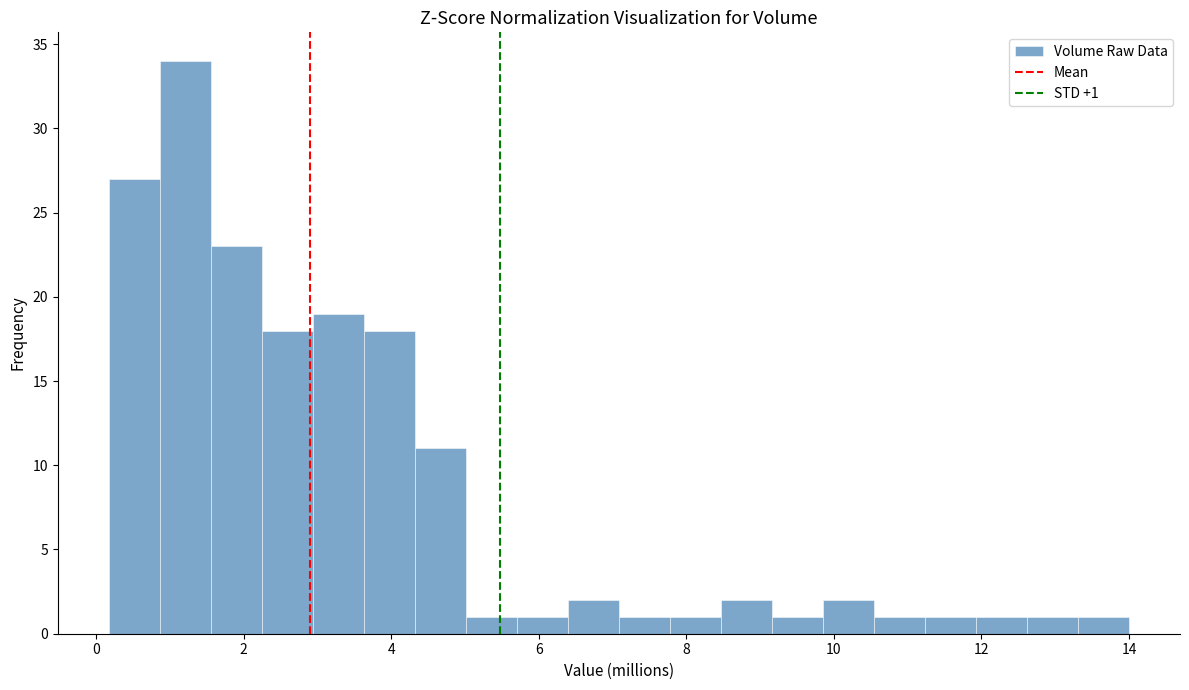

Around what value on the x-axis is the tallest bar? Give the approximate position of its centre, as read against the axis.

1.2